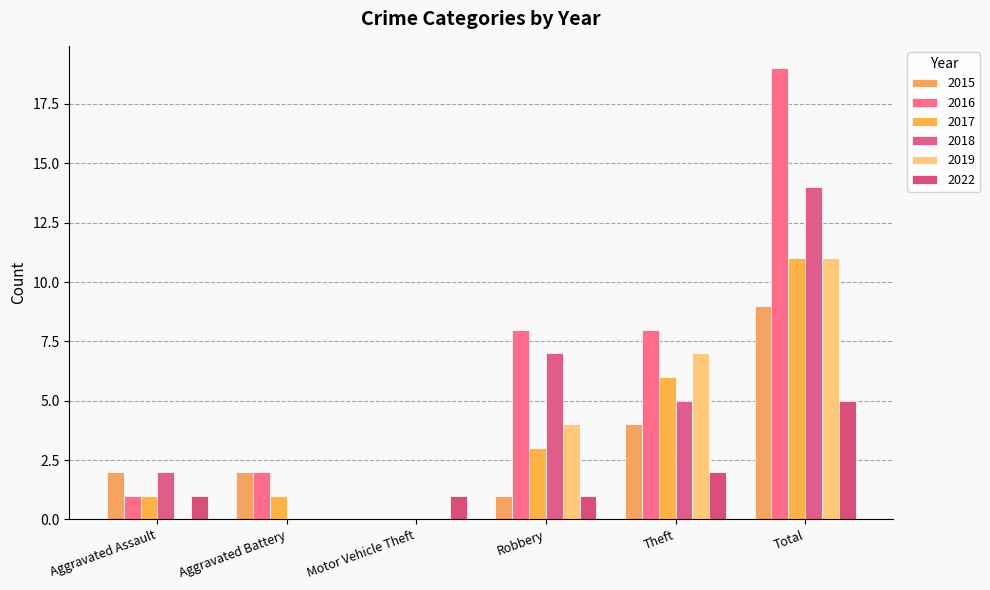

How many 2018 values are between 0 and 7?

5